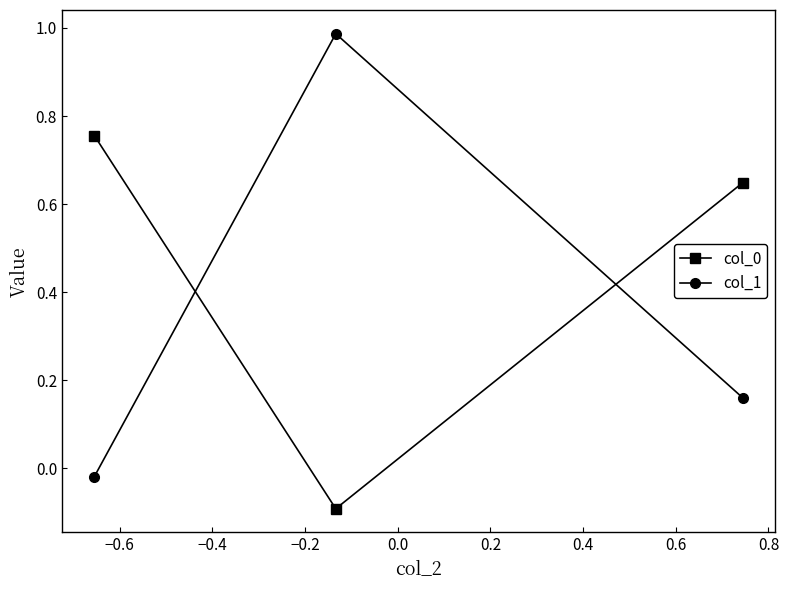

Is this an area chart (filled region under the line)?

No